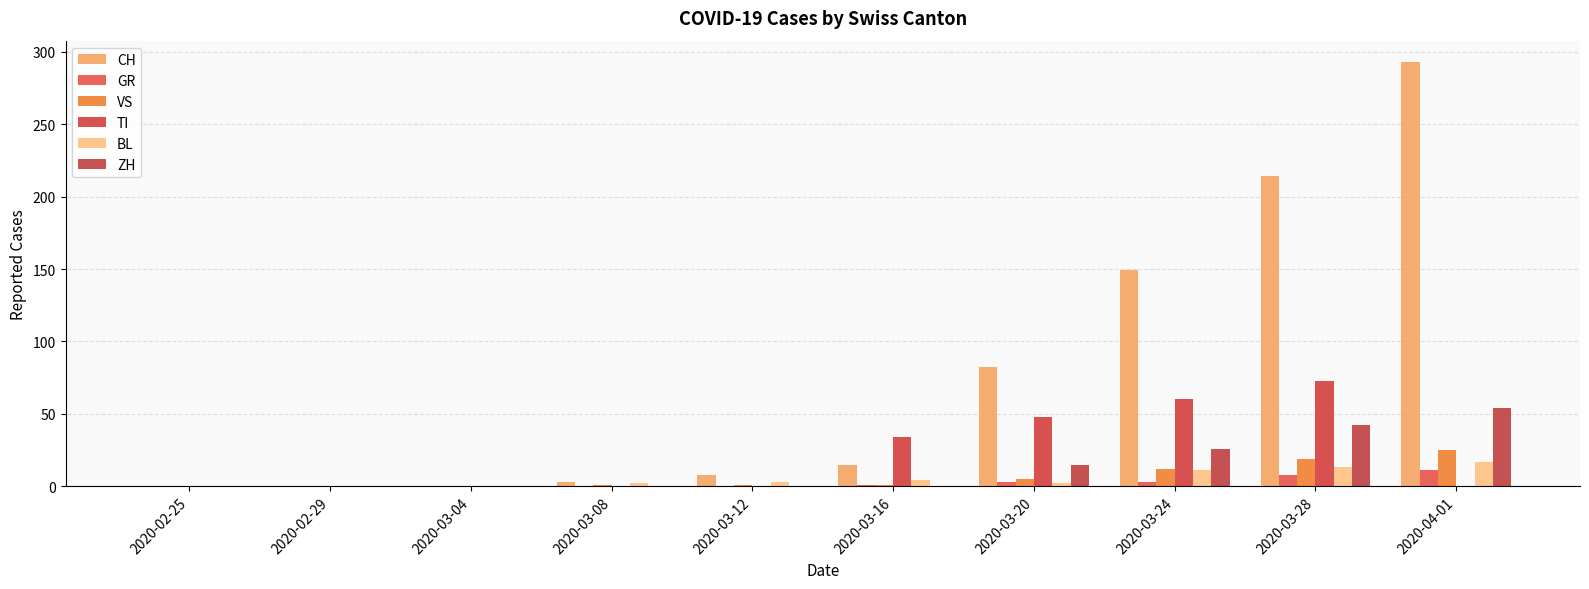

Is it true that BL equals 12 at 2020-02-29?

False